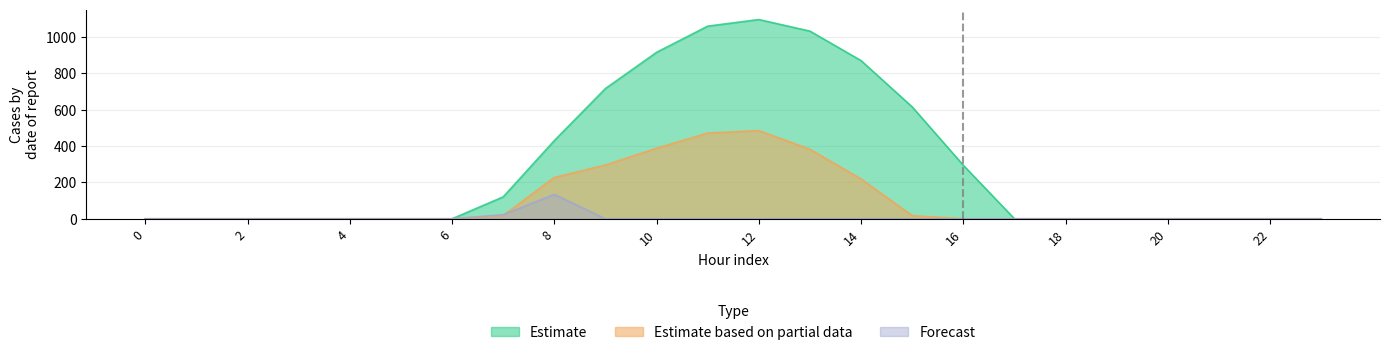

True or false: Forecast has a value of 42.0 at 0.

False